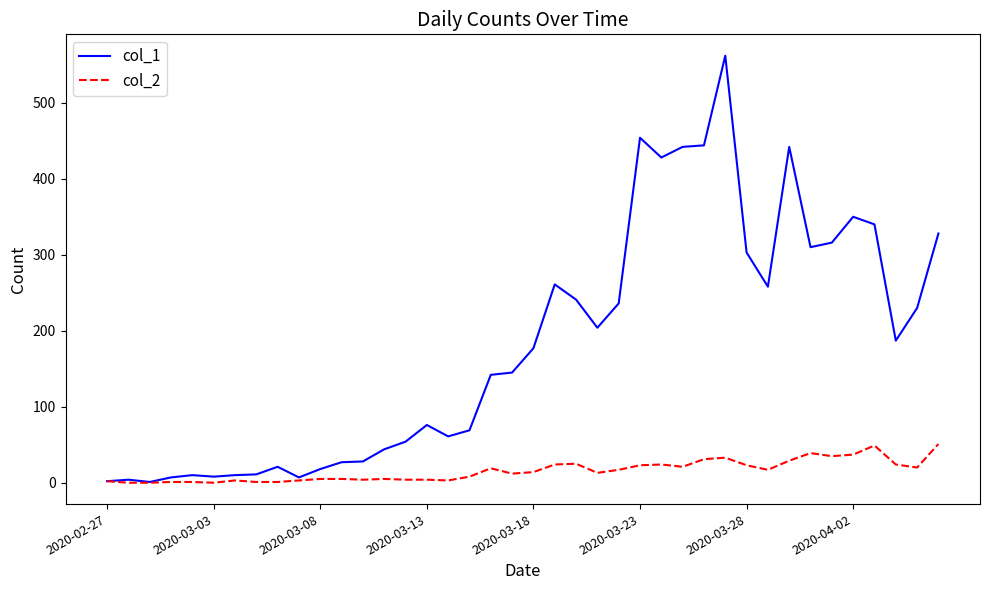

Which series has the largest range (max minus min)?

col_1